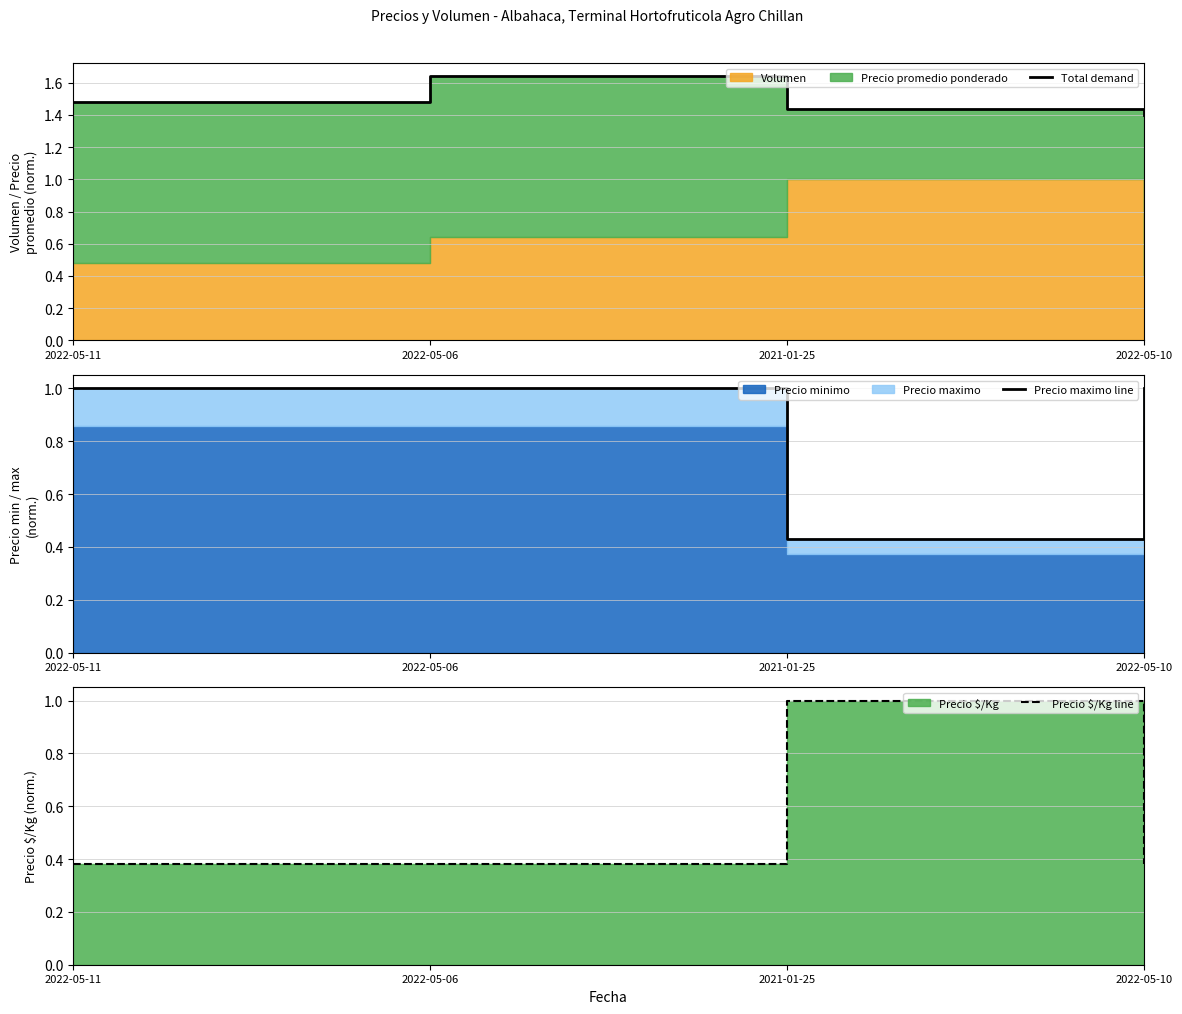

At 2022-05-06, list the series in order from smallest to largest.

Precio $/Kg line, Precio maximo line, Total demand